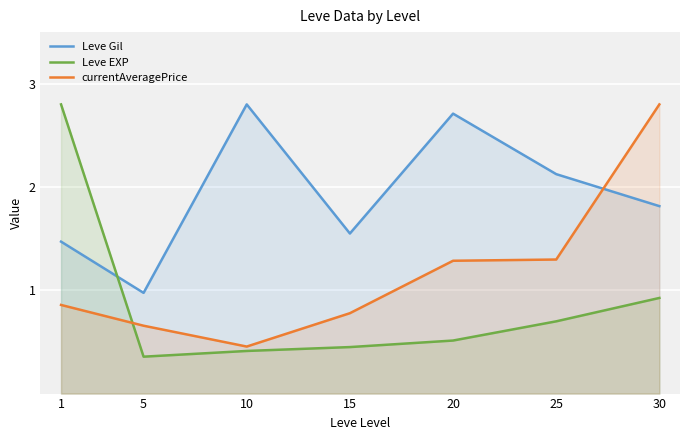

How many distinct data groups are displayed?

3